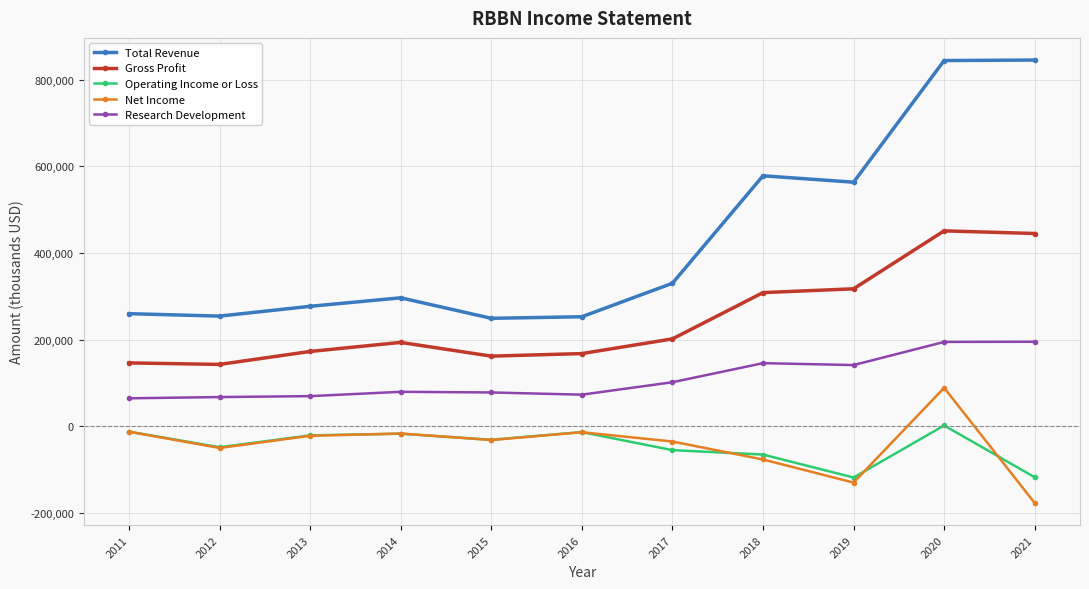

What are all the series names shown in the legend?

Total Revenue, Gross Profit, Operating Income or Loss, Net Income, Research Development